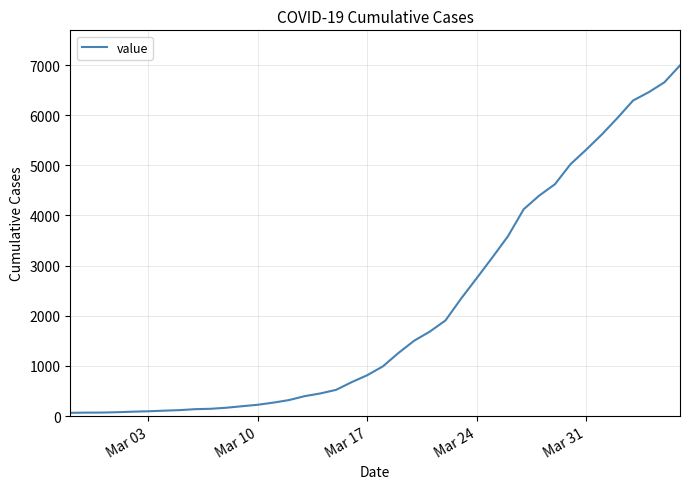

What is the difference between the maximum and minimum values?

6930